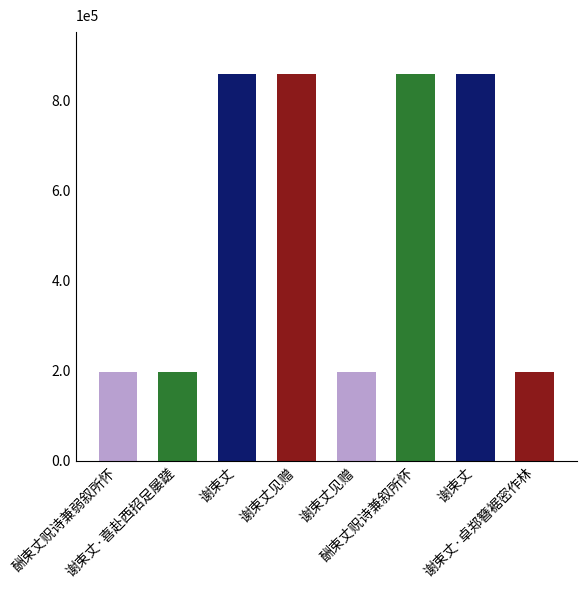

What is the average value?

526492